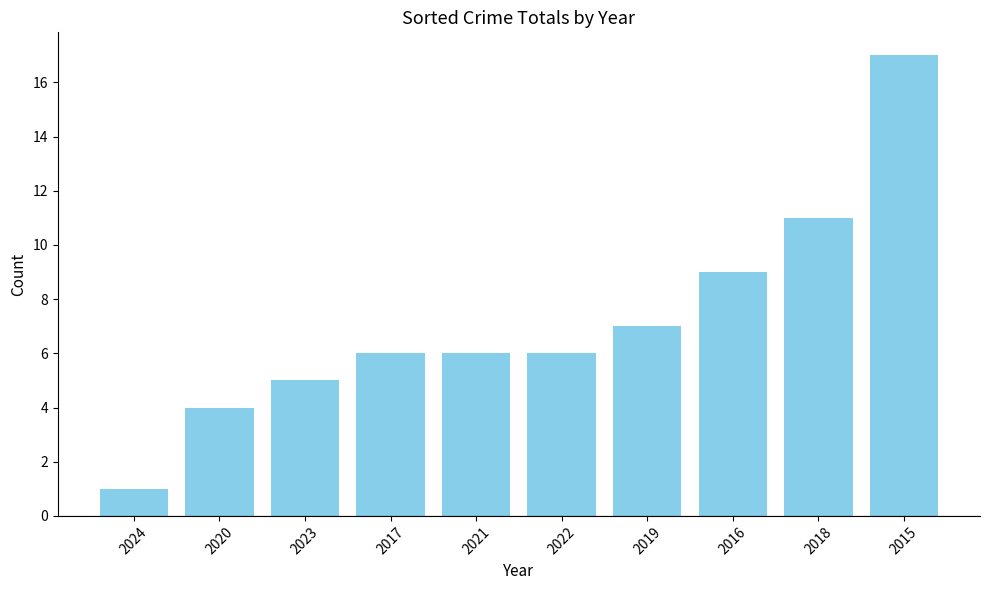

The chart shows a value of 11 at 2018. True or false?

True